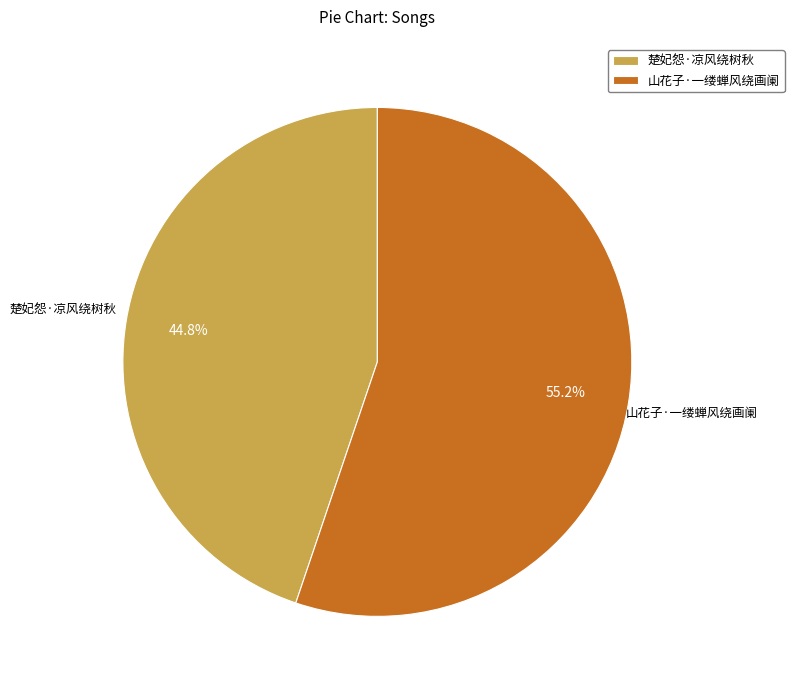

Approximately how many times larger is the value at 山花子·一缕蝉风绕画阑 compared to 楚妃怨·凉风绕树秋?

1.2